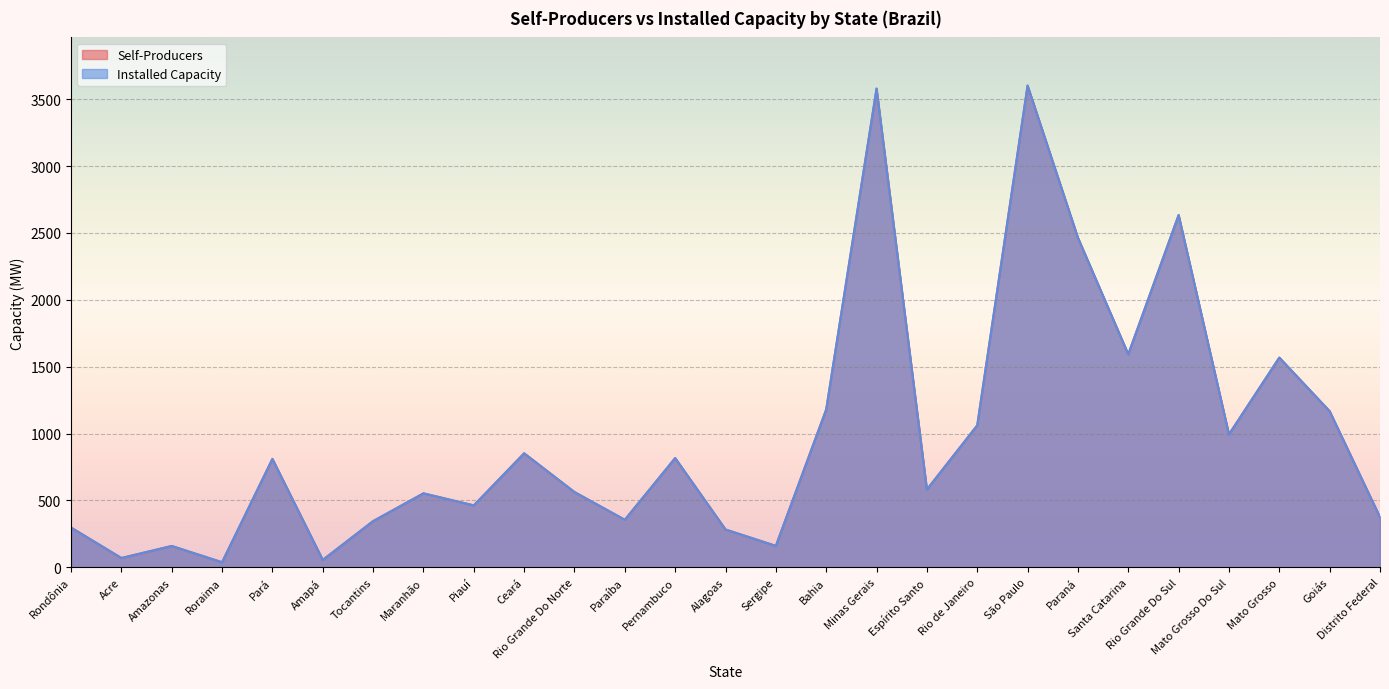

What is the sum of all Self-Producers values?

26627.3